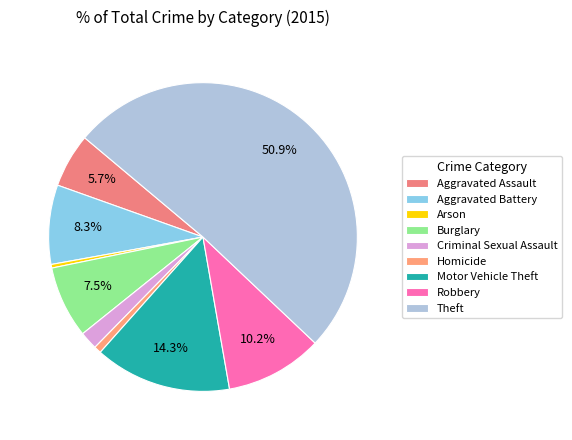

Count the number of slices in the pie.

9